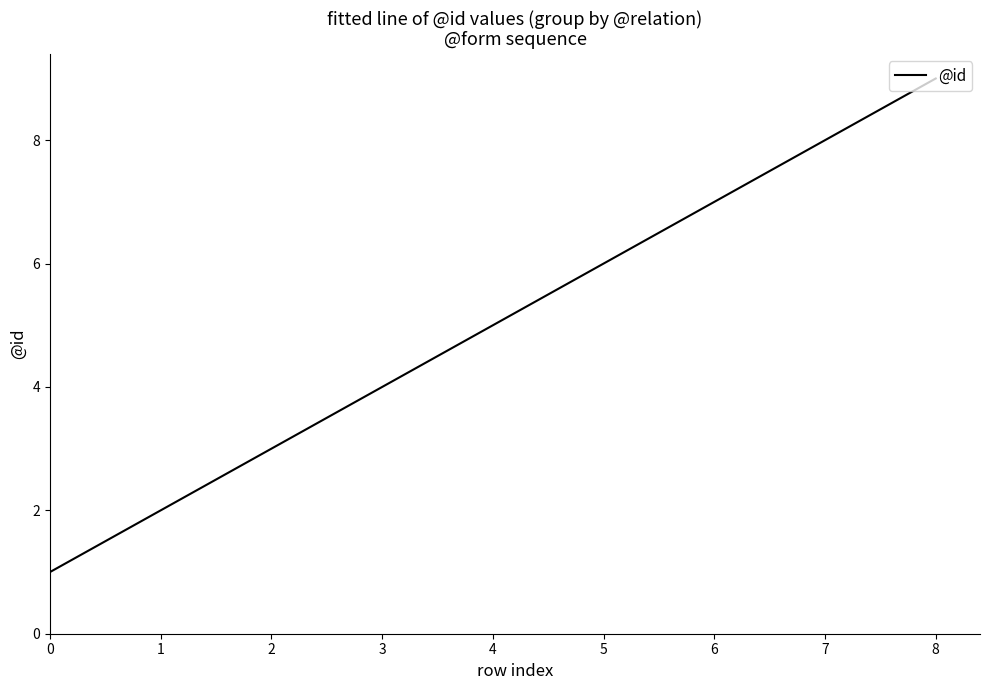

Rank the categories by value from highest to lowest.

8, 7, 6, 5, 4, 3, 2, 1, 0